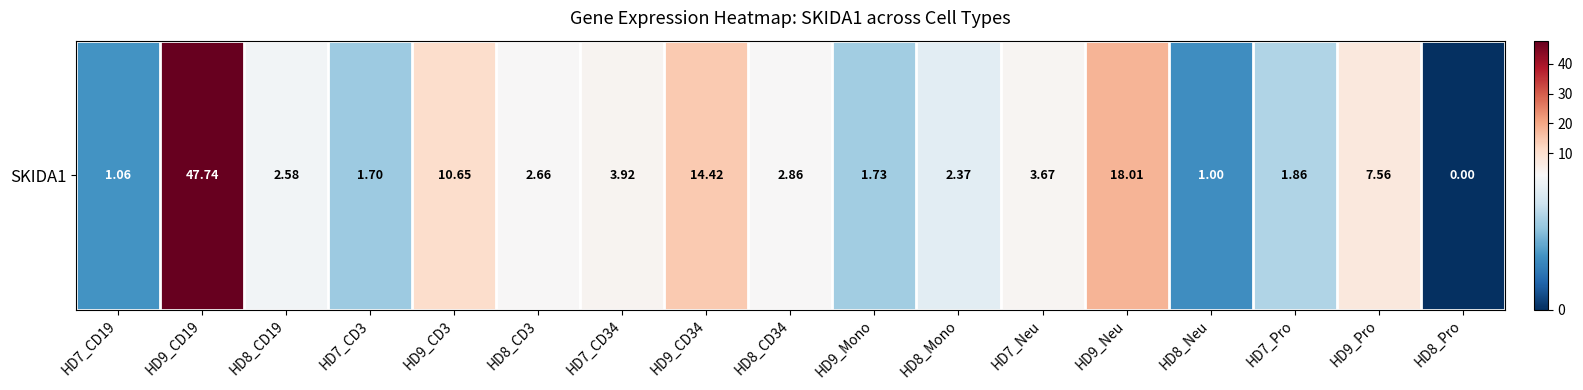

What is the sum of all values?

123.8